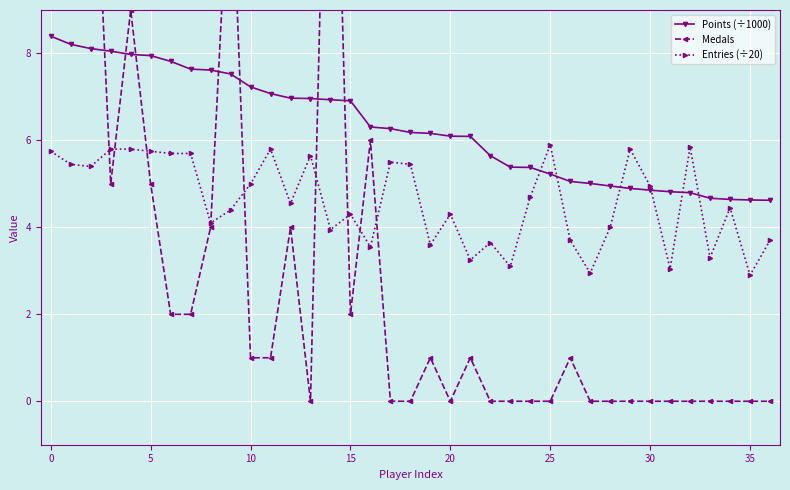

The value of Entries (÷20) at 10 is 7.3. True or false?

False